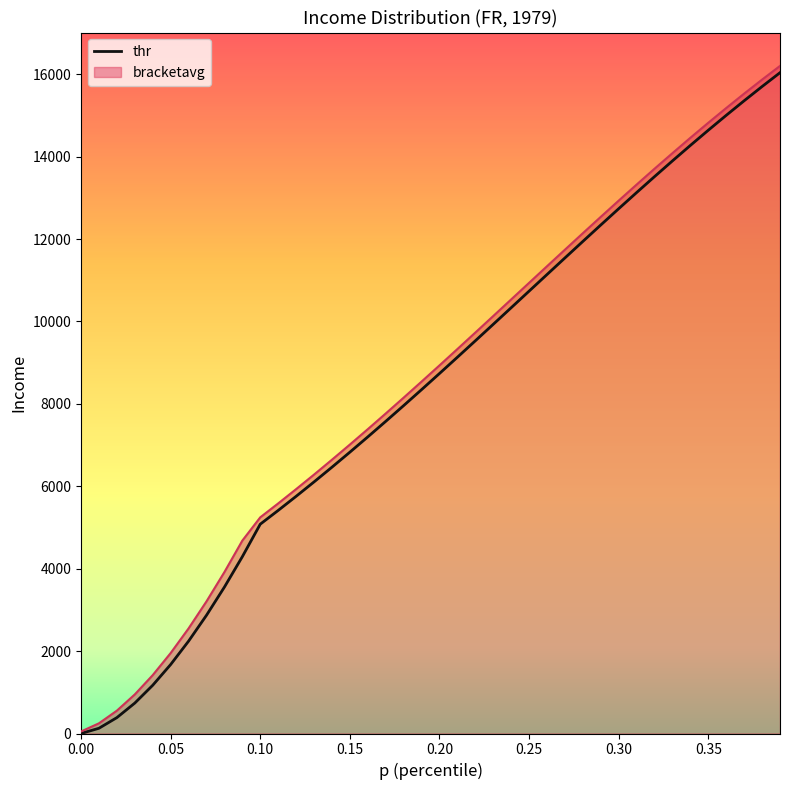

Which series has the widest spread of values?

bracketavg